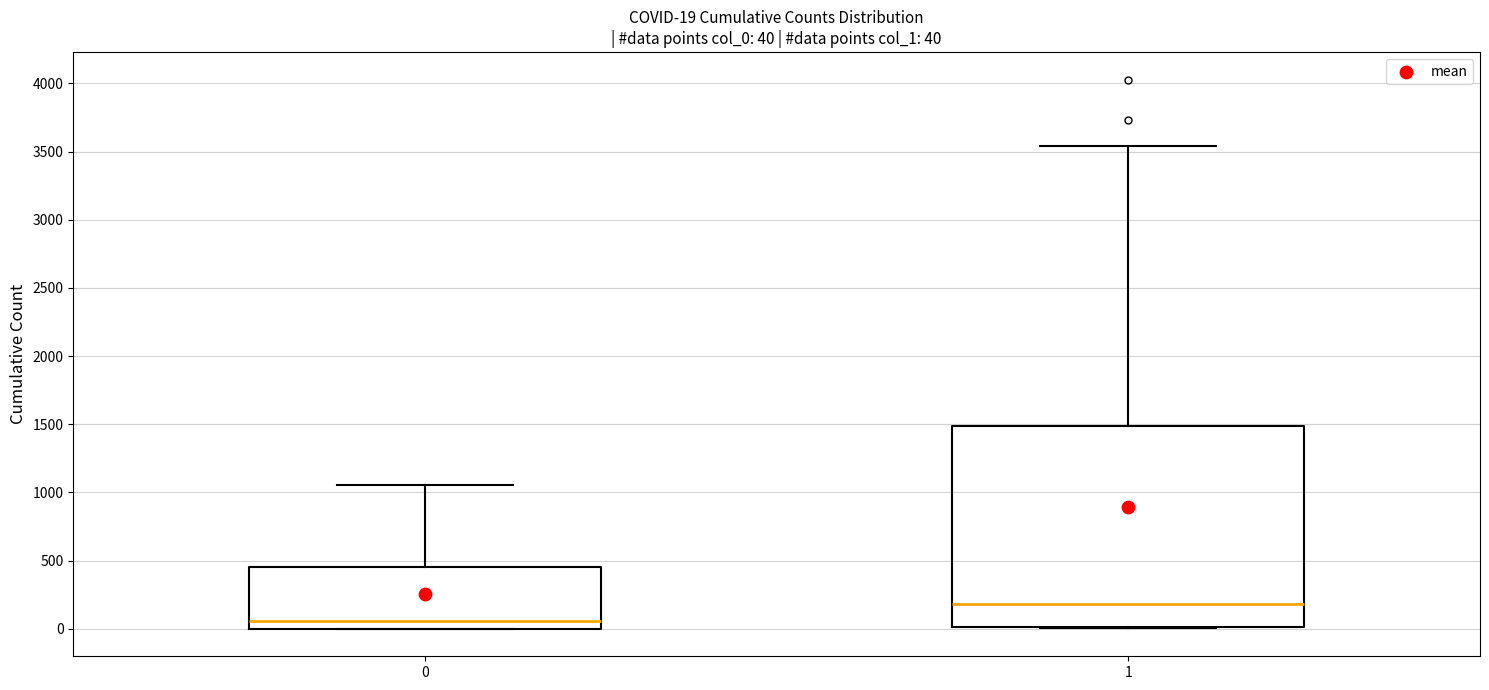

Comparing the boxes themselves (not the whiskers), which one is the tallest?

1